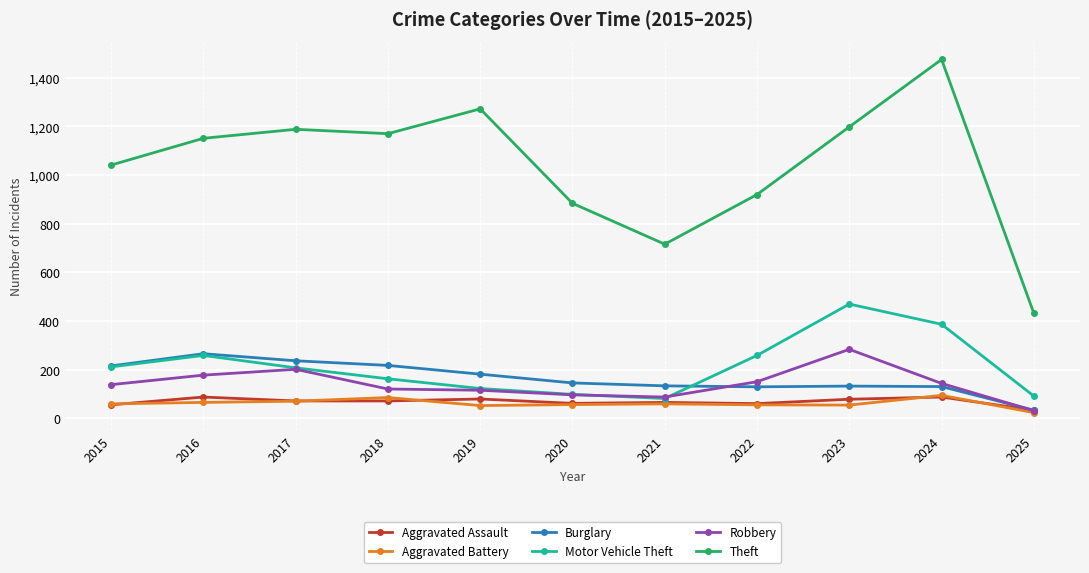

True or false: Theft has more than 1 interior local peaks.

True